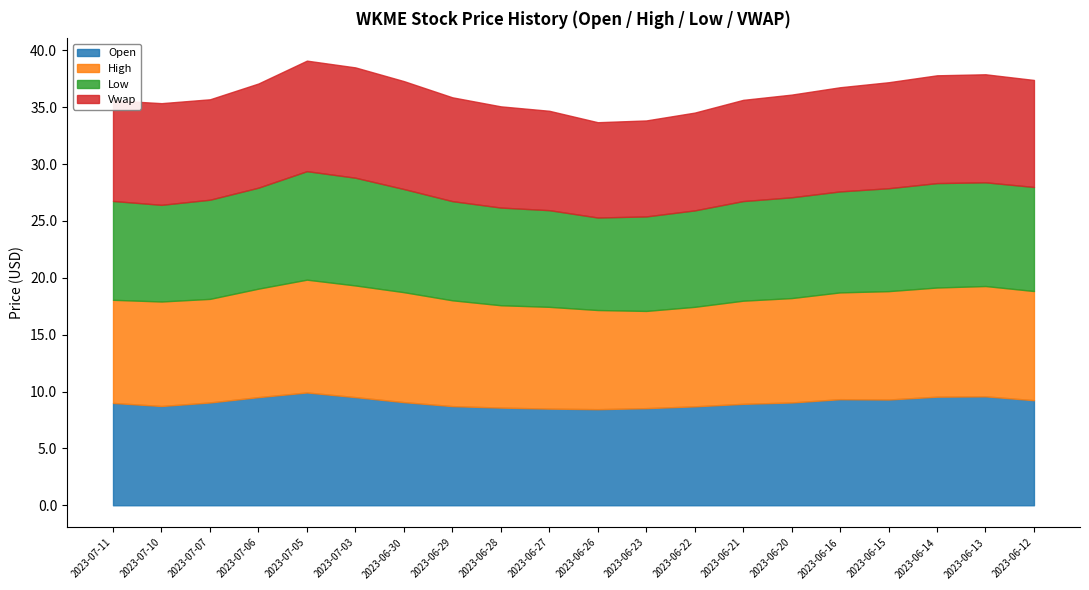

What is the sum of the low values at 2023-07-10 and 2023-06-12?

17.6